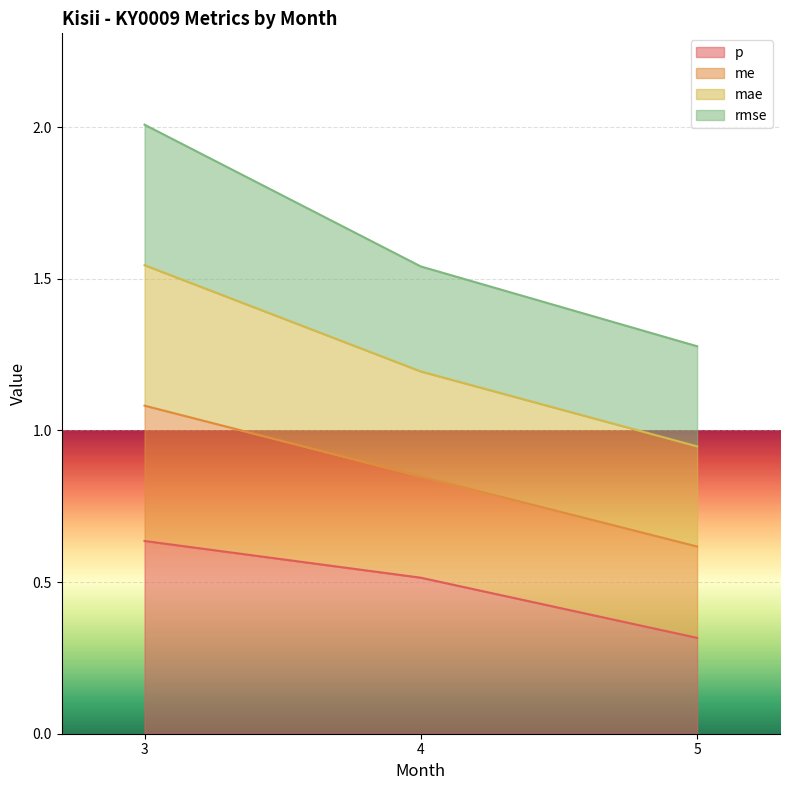

True or false: me has a value of 3.2 at 3.

False